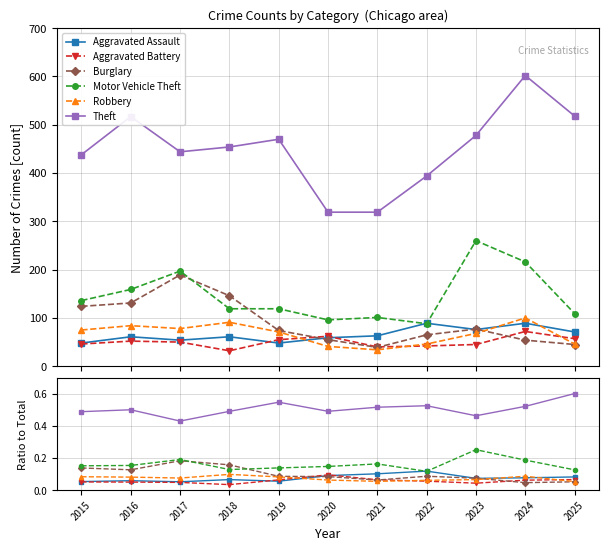

Which has a higher value, 2021 or 2019?

2021